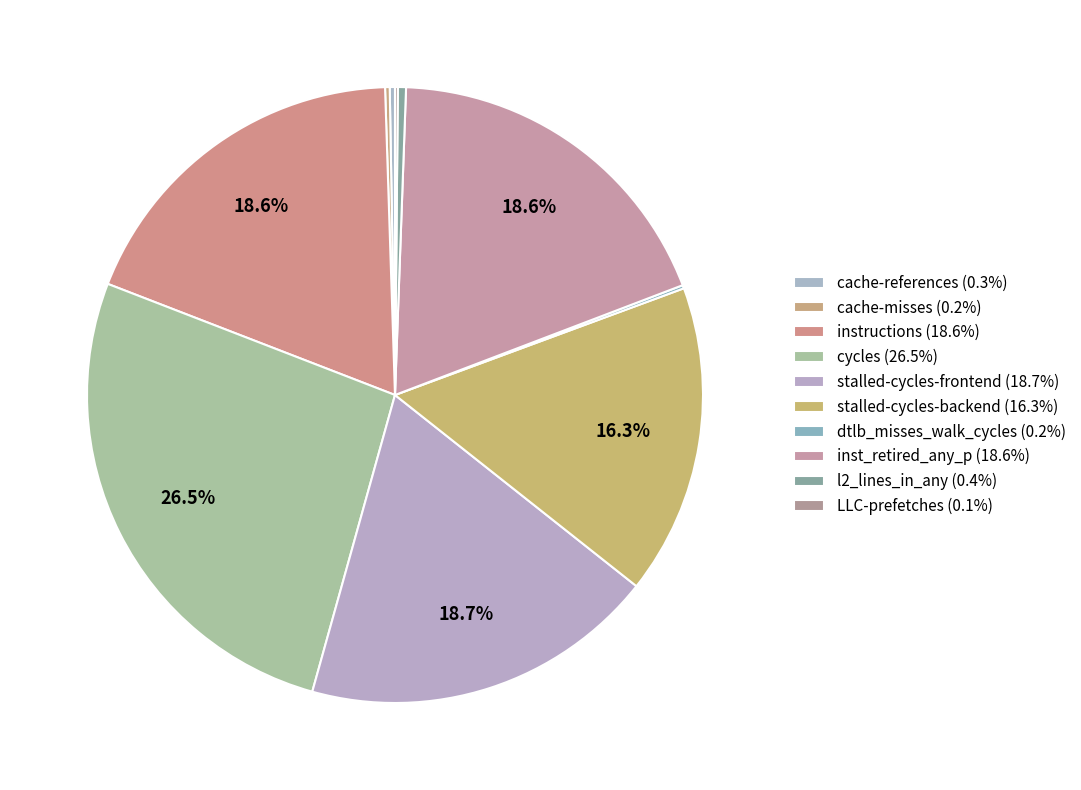

Count the number of slices in the pie.

10